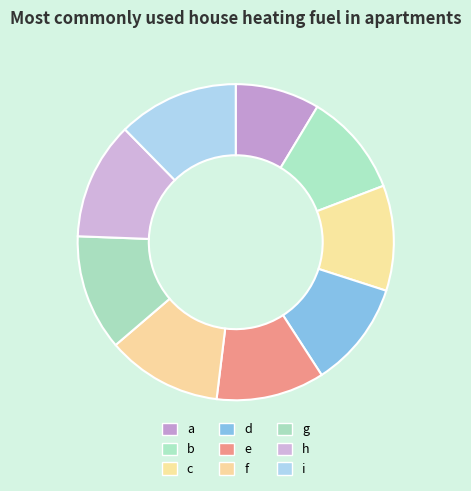

Count the number of slices in the pie.

9